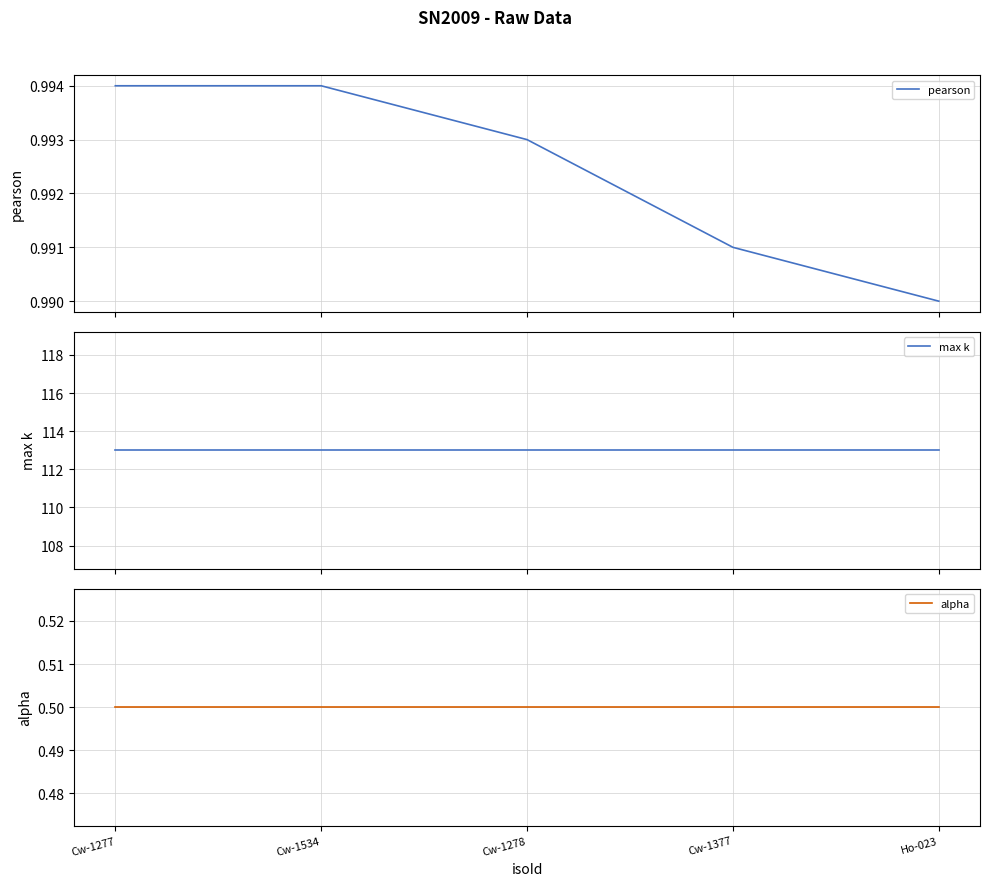

The pearson series shows 1.0 at Cw-1277. True or false?

True